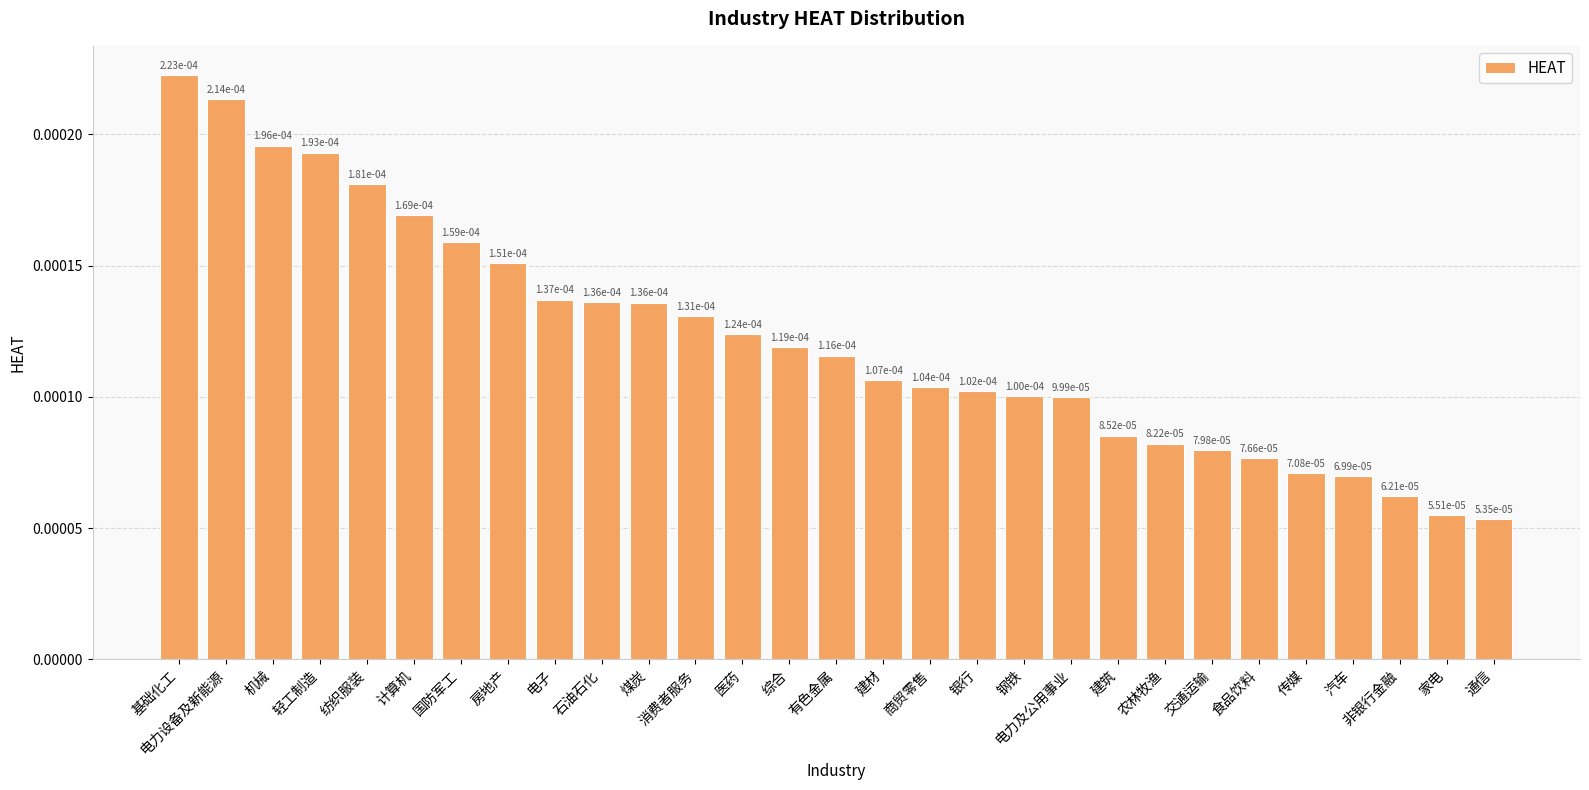

What is the label of the 12th bar from the left?

消费者服务